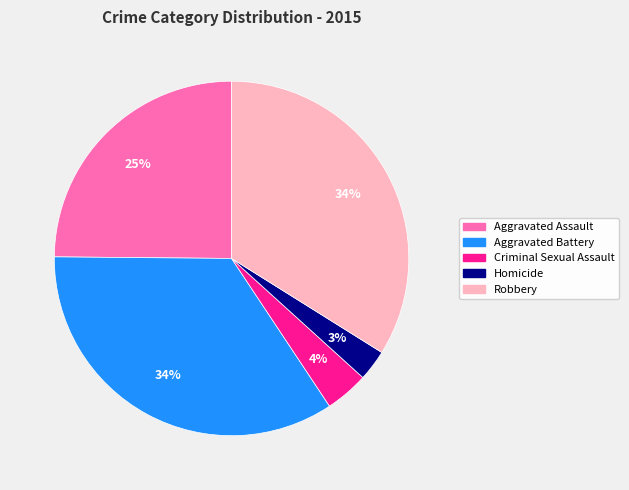

Is it true that Homicide is 8% of the pie?

False